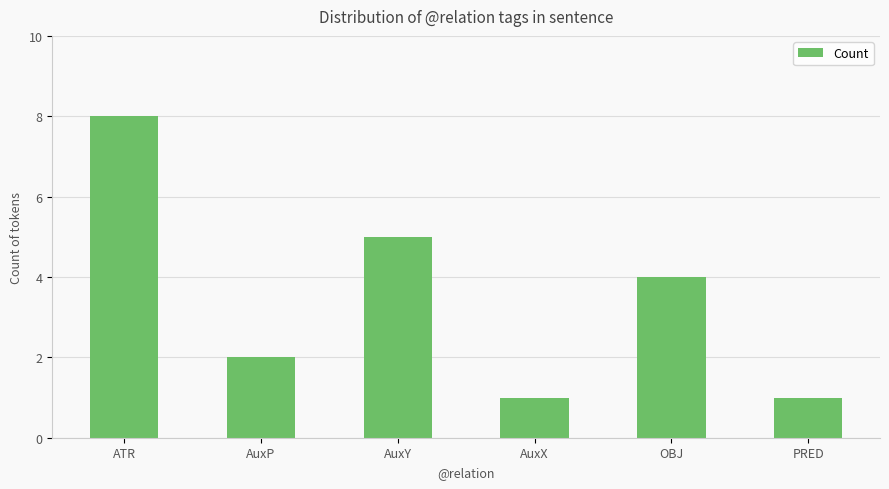

Reading left to right, what are all the values shown in this chart?

8	2	5	1	4	1